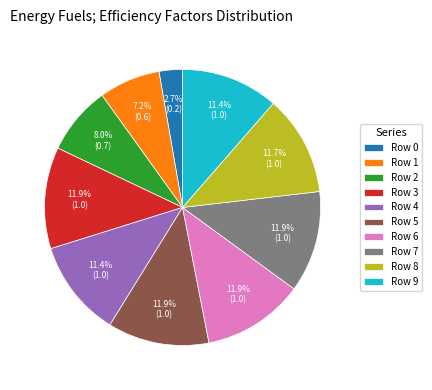

The Row 8 slice represents 12% of the pie. True or false?

True